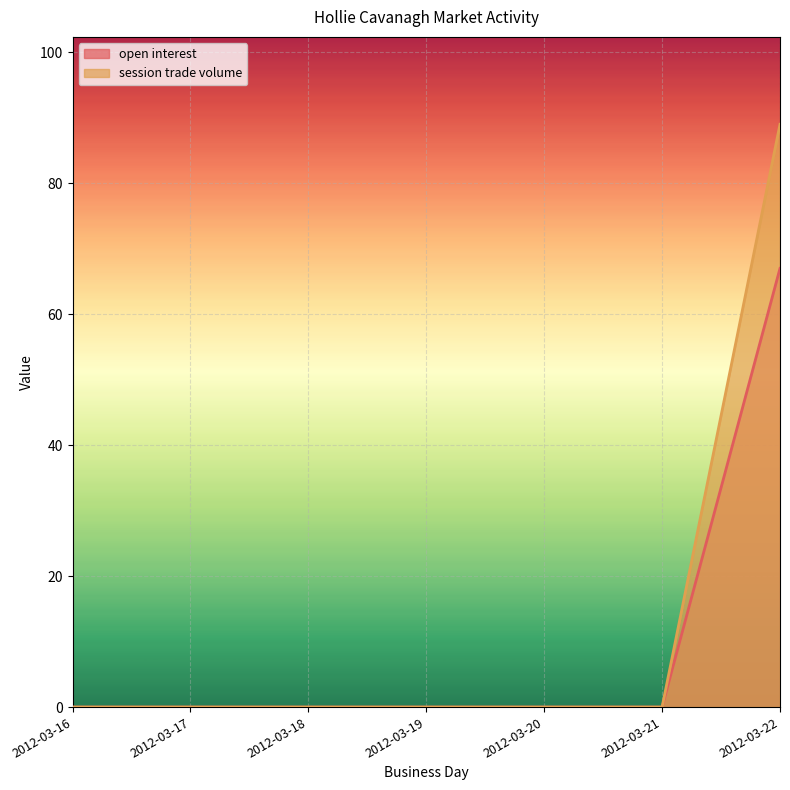

True or false: open interest has a value of 0 at 2012-03-21.

True